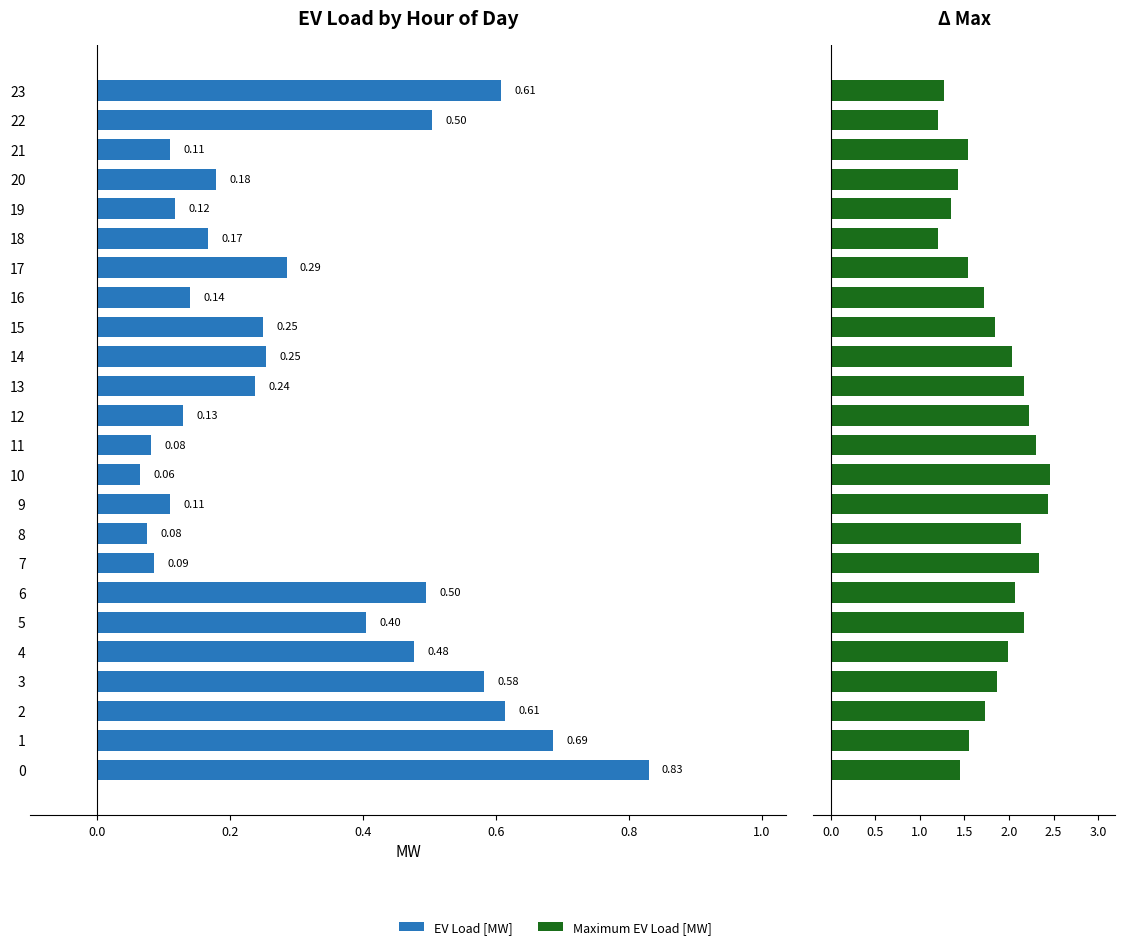

Where is Maximum EV Load [MW] nearest to the value 1?

22